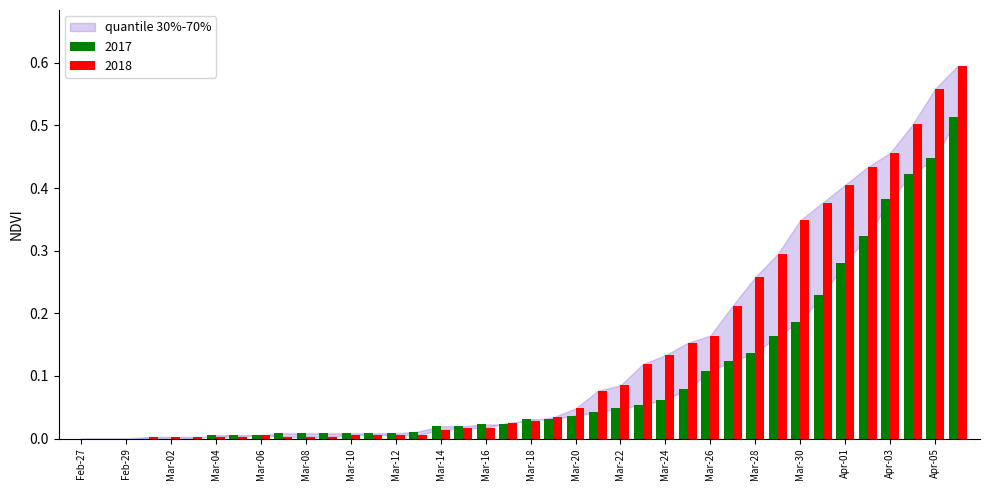

Are the bars grouped side by side (vs. stacked)?

Yes